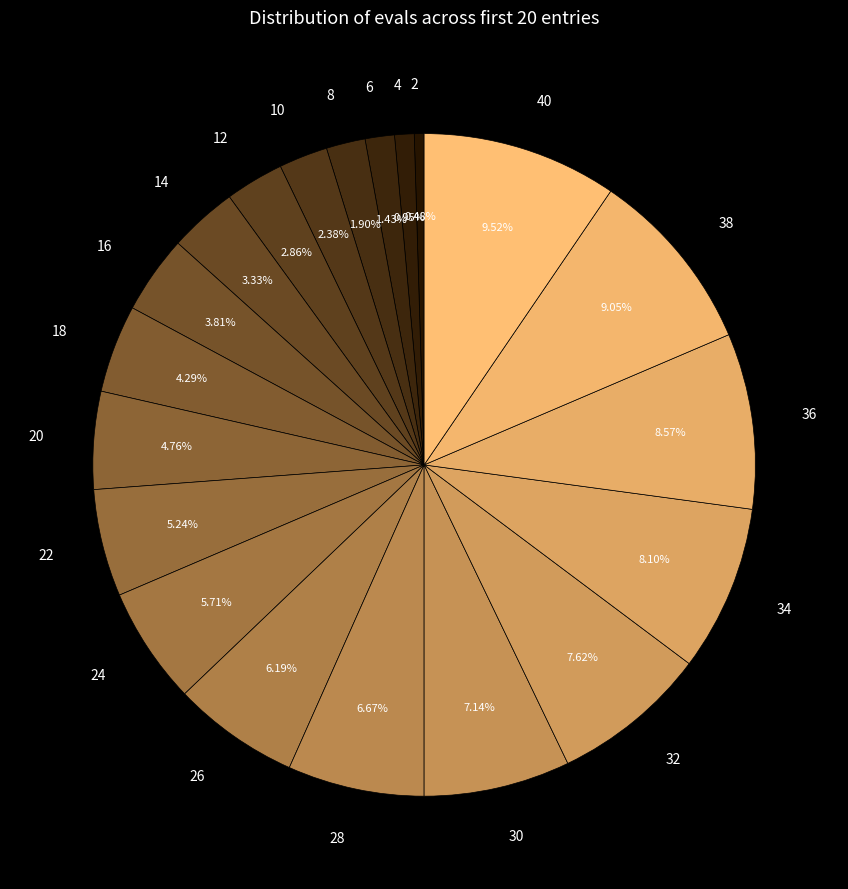

The 20 slice represents 14% of the pie. True or false?

False